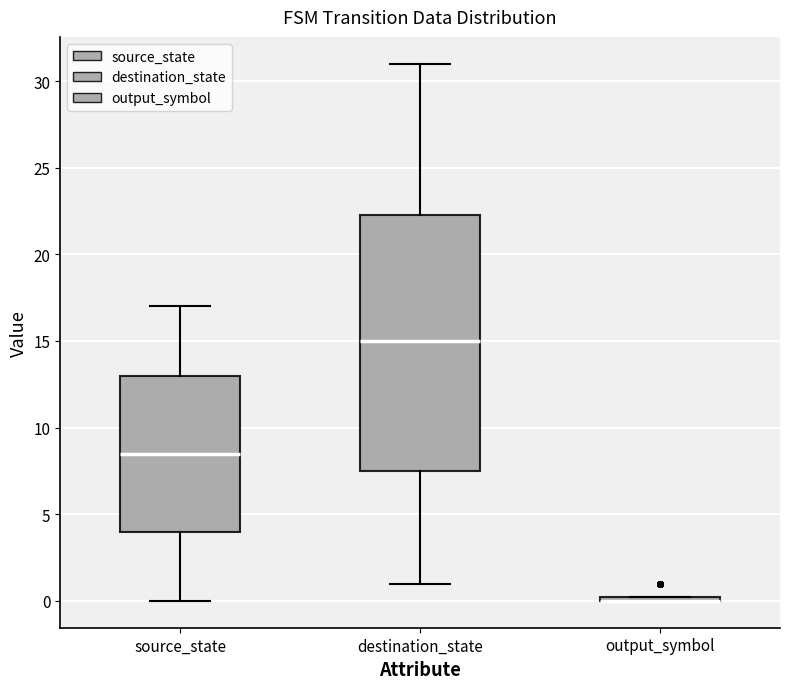

Which box is the tallest, from its lower edge to its upper edge?

destination_state